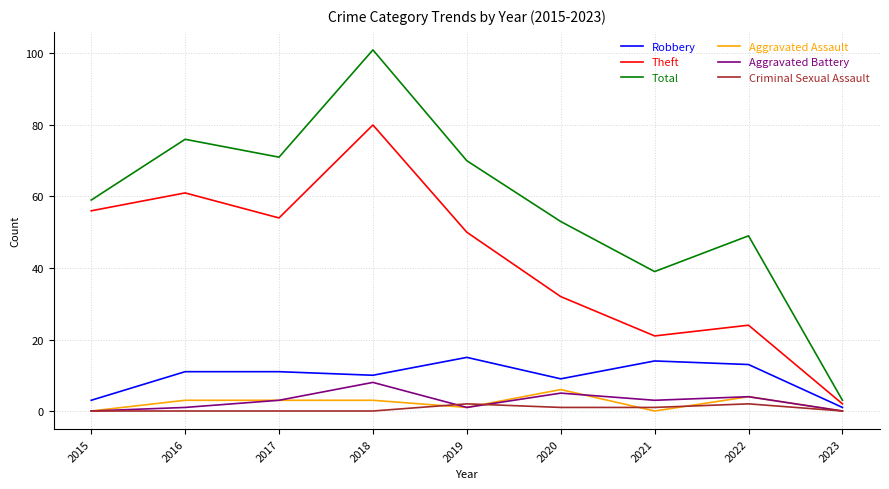

True or false: Robbery has more than 1 interior local peaks.

True